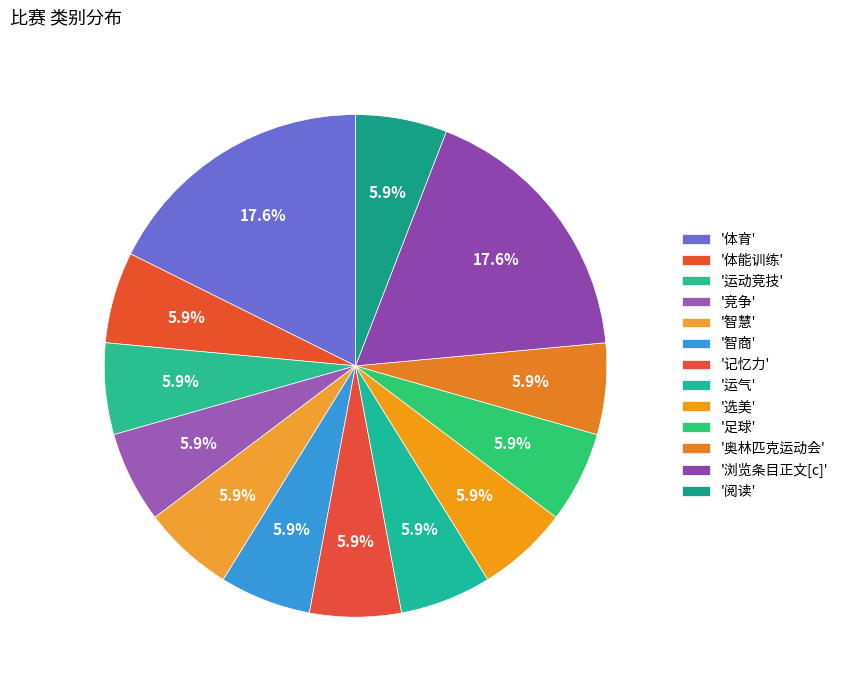

How many segments does this pie chart have?

13